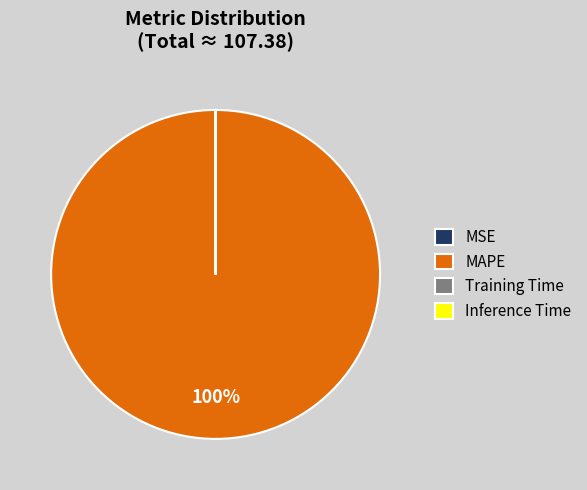

Which slice is the largest?

MAPE